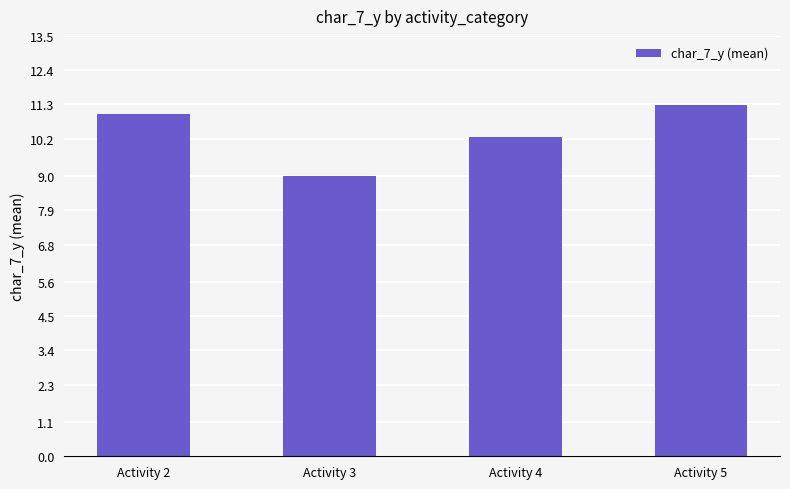

What value does the data have at Activity 2?

11.0